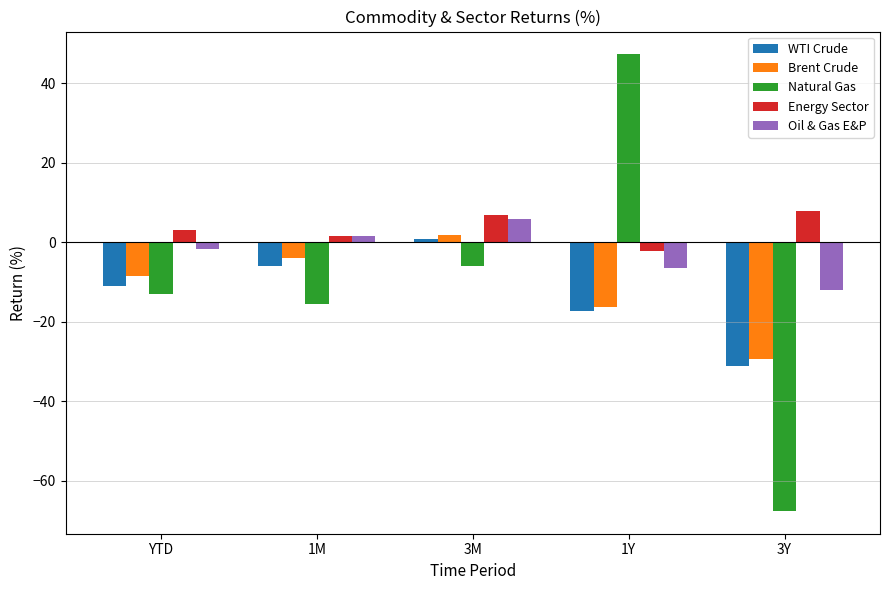

What is the value of the Natural Gas bar at the 2nd from the left?

-15.4